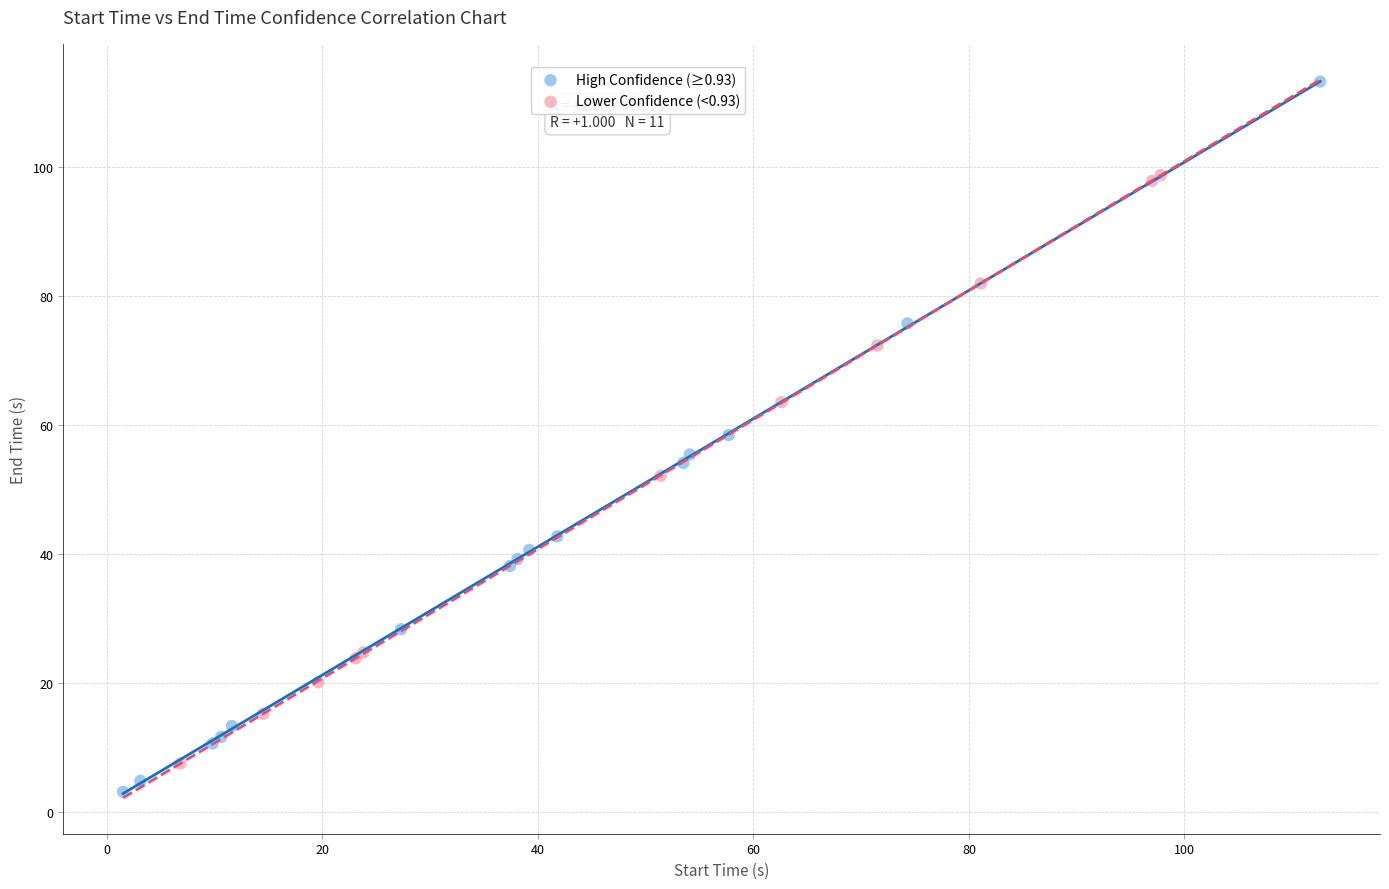

Which series has the widest spread of Y values?

High Confidence (≥0.93)